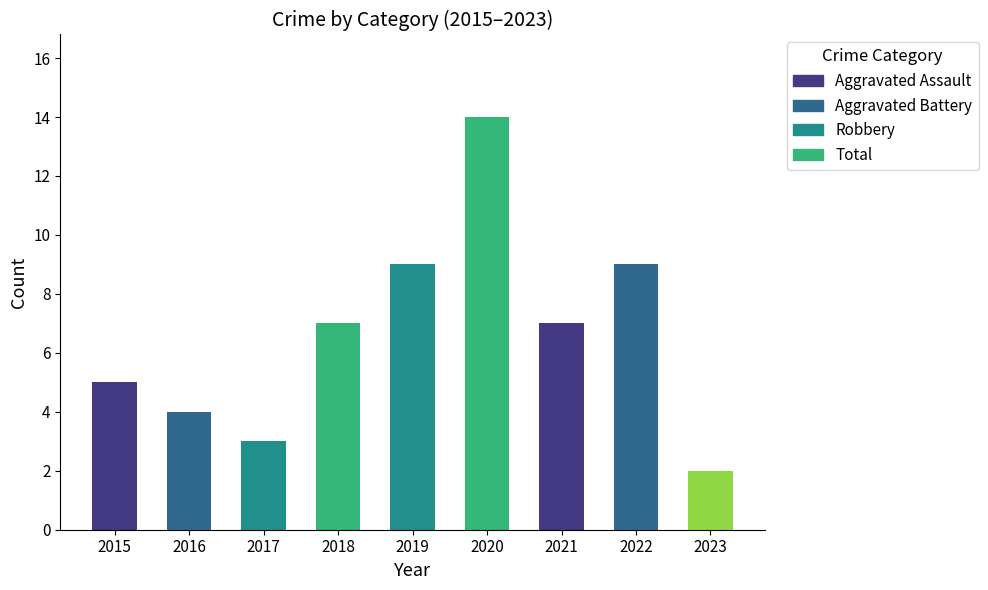

What is the change in value from 2015 to 2022?

+4